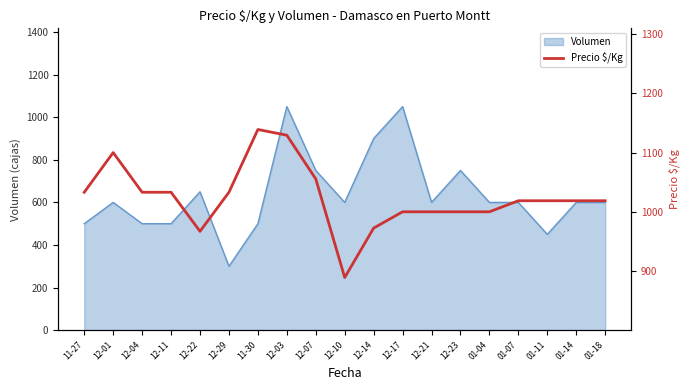

What is the maximum value for Volumen?

1050